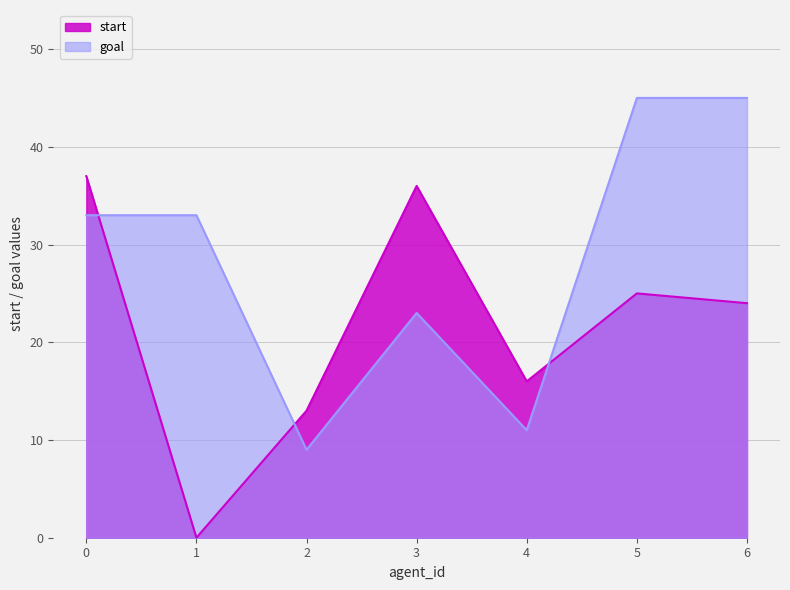

How many data points in goal are less than 33?

3